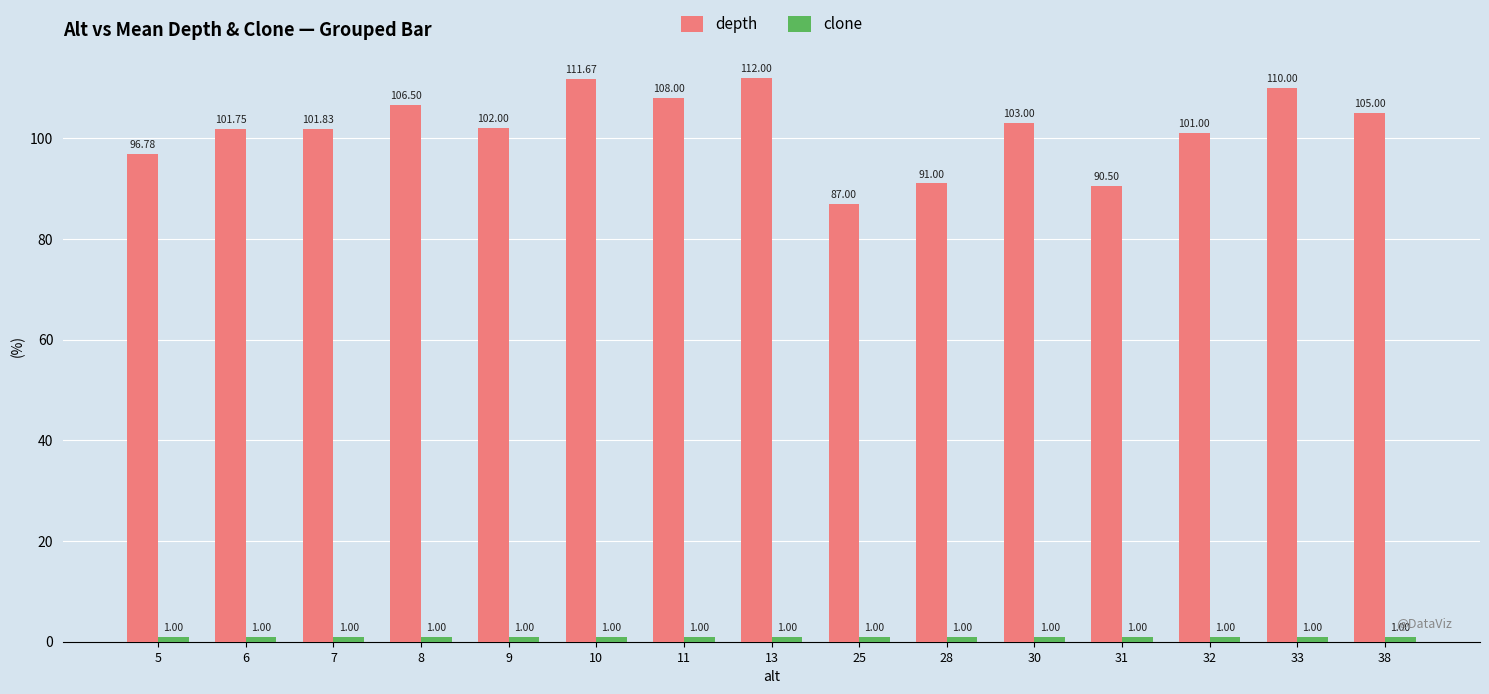

What is the maximum value shown in the chart?

112.0